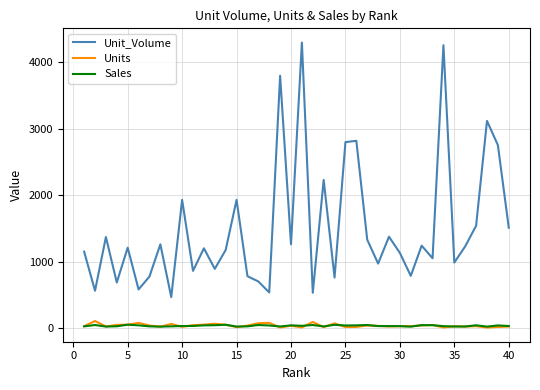

Which series has the widest spread of values?

Unit_Volume